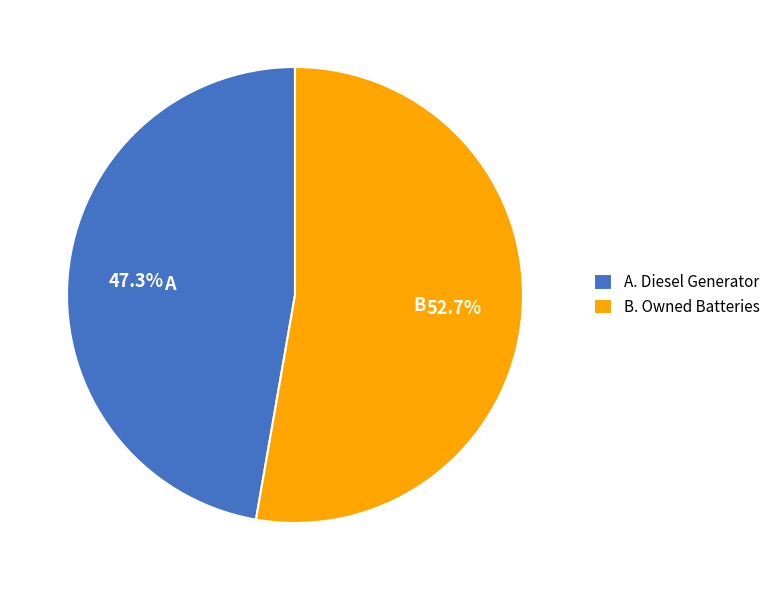

What is the largest slice in the pie chart?

B. Owned Batteries